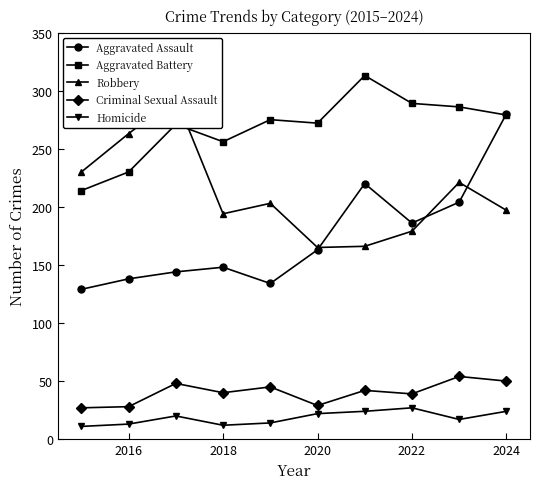

True or false: Aggravated Assault and Criminal Sexual Assault intersect in this chart.

False